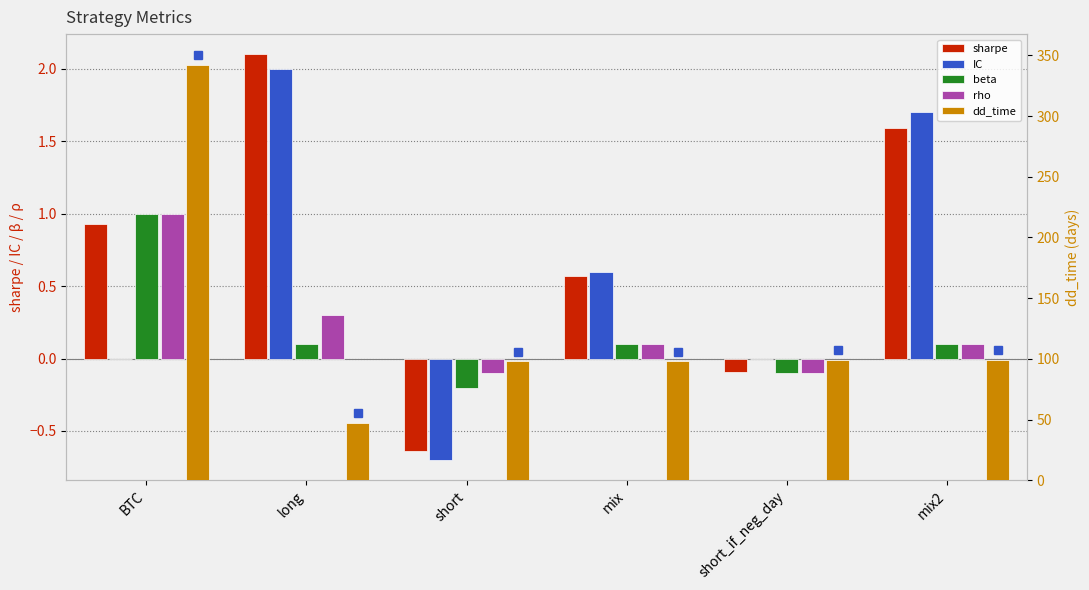

What is the difference between the beta values at BTC and mix?

0.9